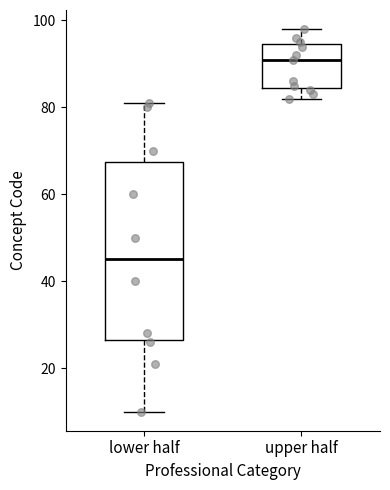

Where is the lower edge of the box for lower half on the y-axis? The values are not printed on the chart, so give them approximately, as read against the axis.

26